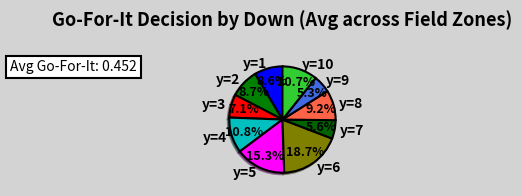

Approximately how many times larger is the value at y=4 compared to y=1?

1.3